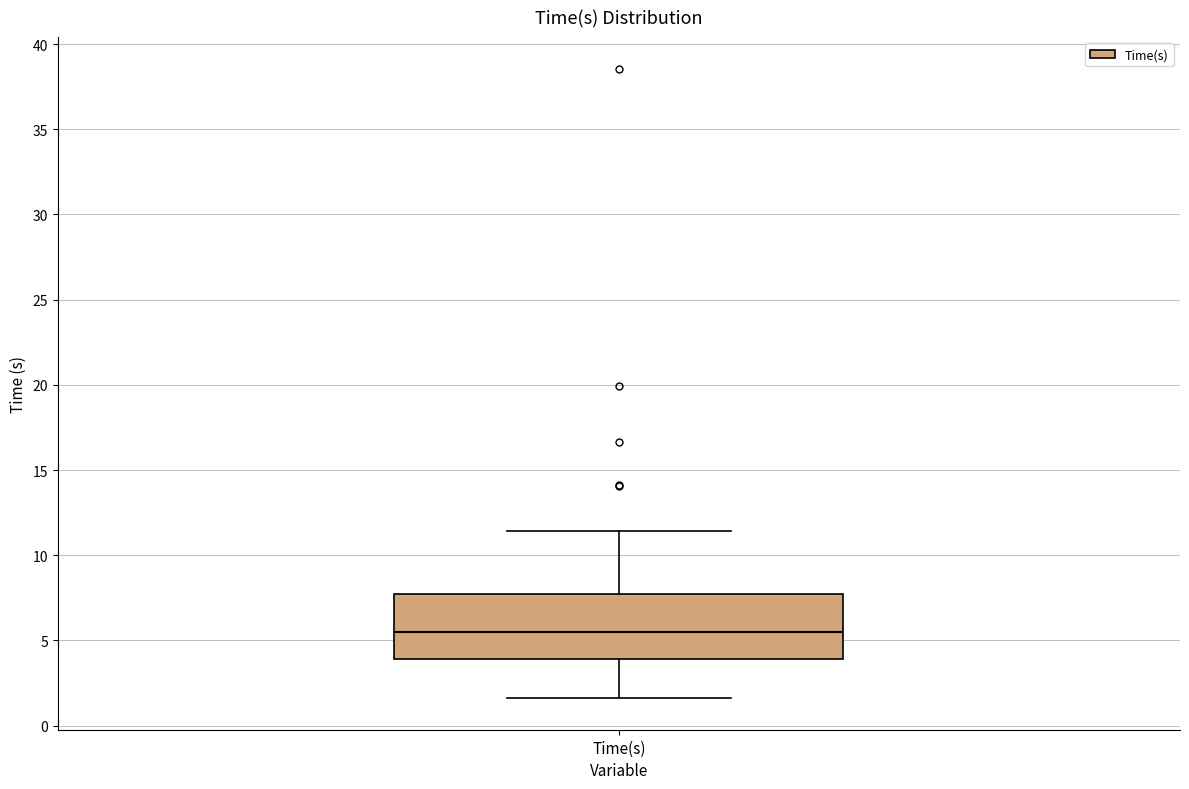

Read this box plot against the y-axis: the position of the median line, the range covered by the box, and the ends of both whiskers. The values are not printed on the chart, so give them approximately, as read against the axis.

median 5.5, box 4.0 to 7.5, whiskers 1.5 to 11.5